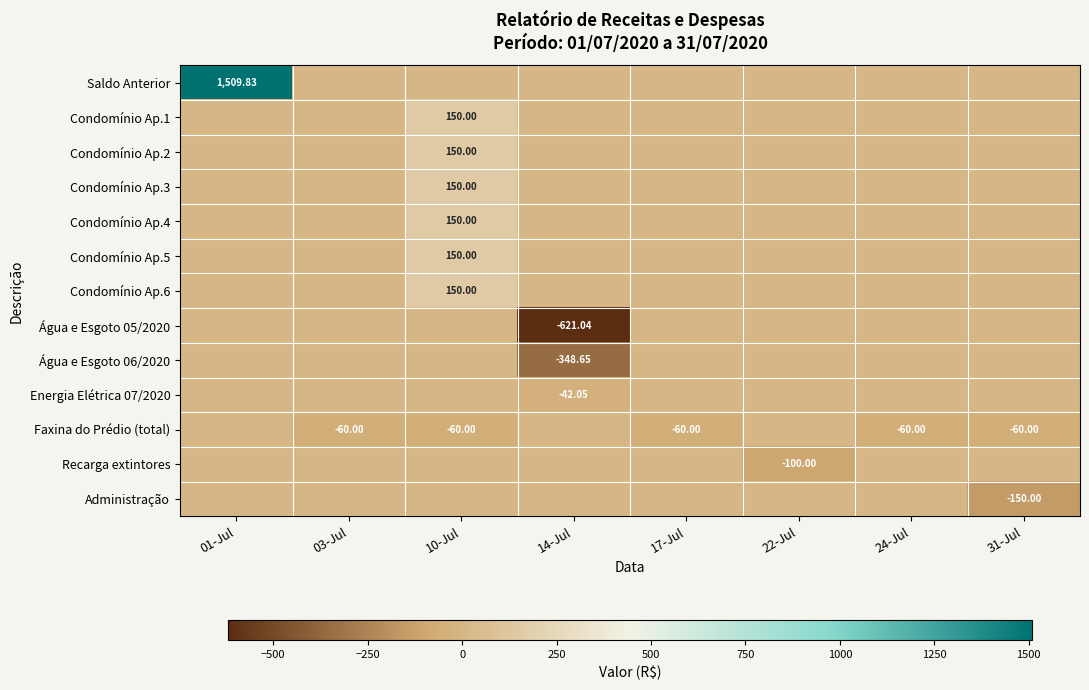

At 01-Jul, list the series in order from smallest to largest.

Condomínio Ap.1, Condomínio Ap.2, Condomínio Ap.3, Condomínio Ap.4, Condomínio Ap.5, Condomínio Ap.6, Água e Esgoto 05/2020, Água e Esgoto 06/2020, Energia Elétrica 07/2020, Faxina do Prédio (total), Recarga extintores, Administração, Saldo Anterior